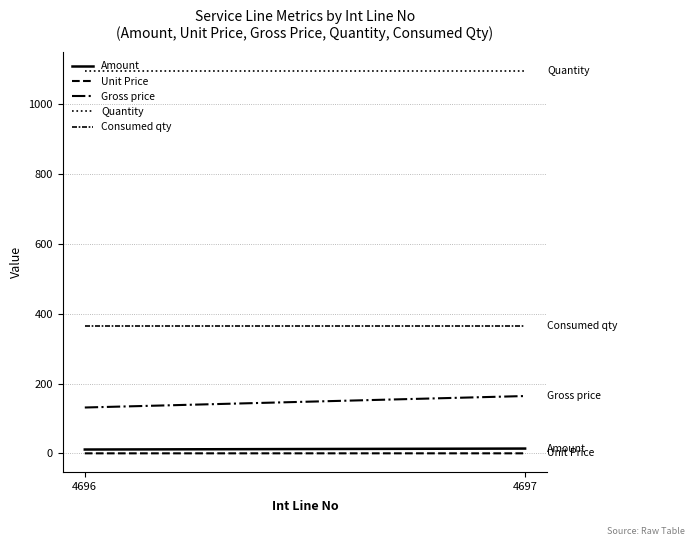

Reading left to right, list all the values displayed in this chart.

Amount: 4696=11.0	4697=13.8
Unit Price: 4696=0.1	4697=0.1
Gross price: 4696=131.4	4697=164.2
Quantity: 4696=1095.0	4697=1095.0
Consumed qty: 4696=365.0	4697=365.0